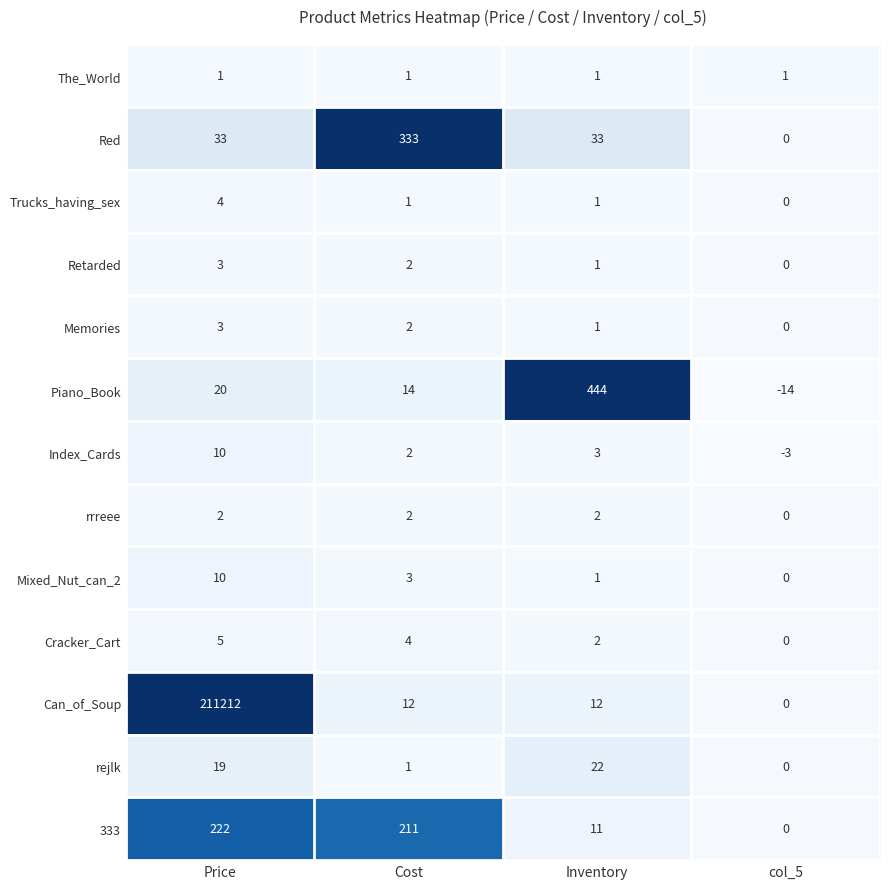

At which label is rejlk closest to 11?

Price